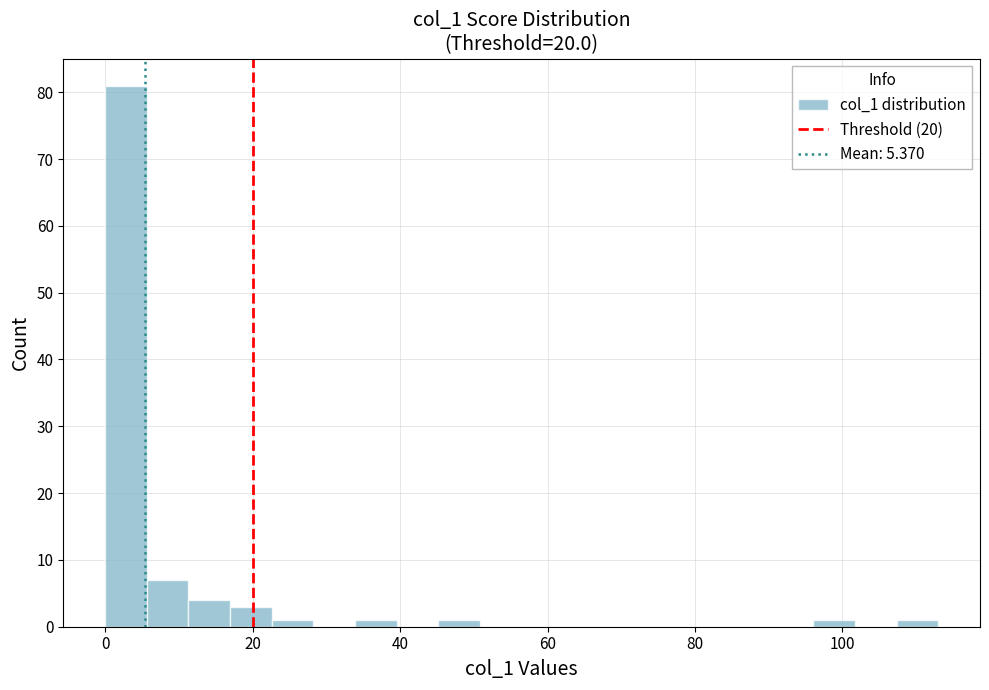

Around what value on the x-axis is the tallest bar? Give the approximate position of its centre, as read against the axis.

2